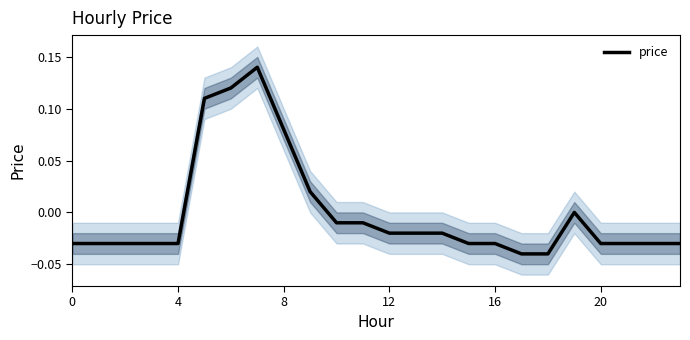

The value at 12 is -0.0. True or false?

False